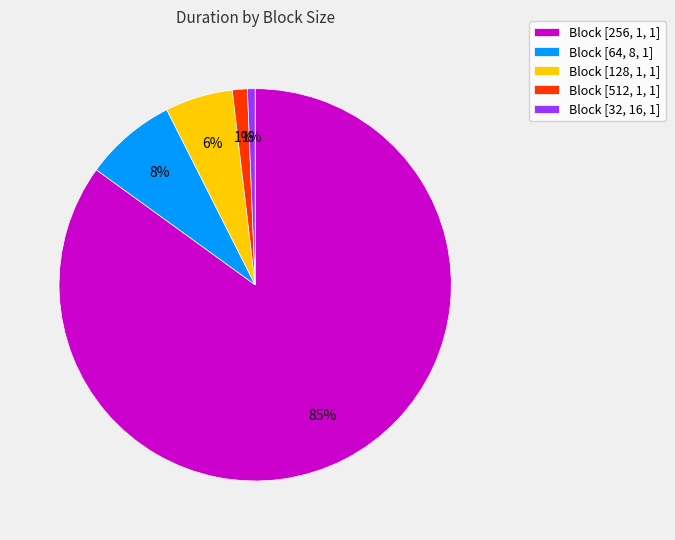

Is there a majority slice in this chart?

Yes